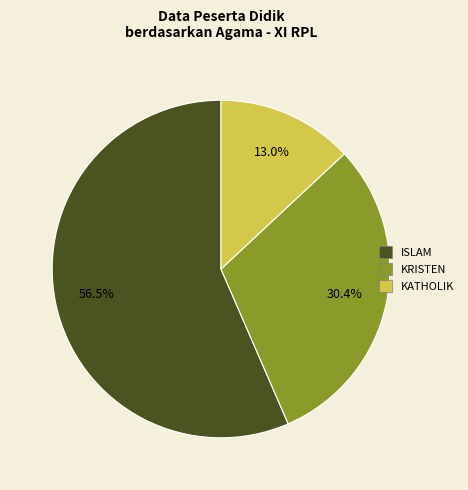

How many slices are in this pie chart?

3